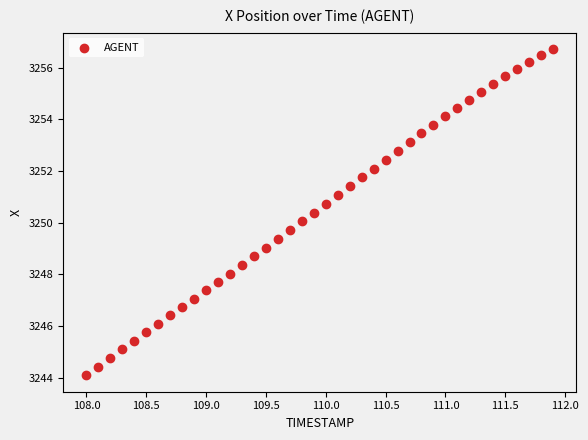

What is the range of X values (max minus min)?

3.9